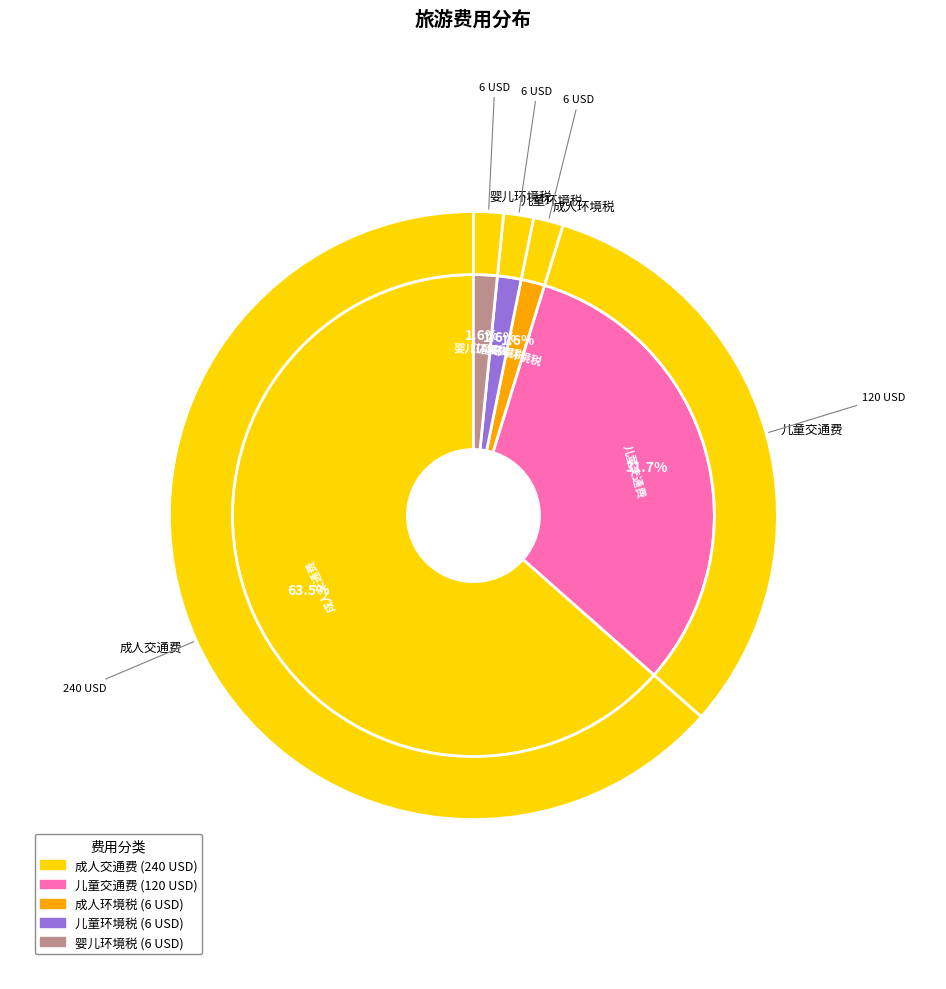

What percentage is NOT represented by 成人环境税?

98.4%